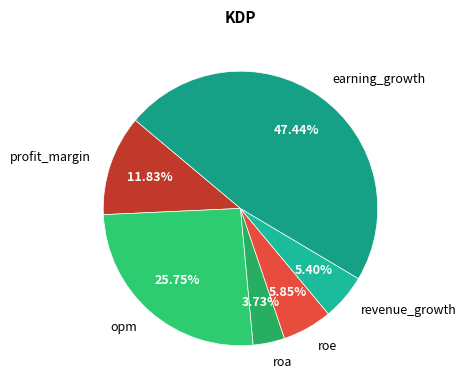

What percentage is the roe slice, to the nearest percent?

6%